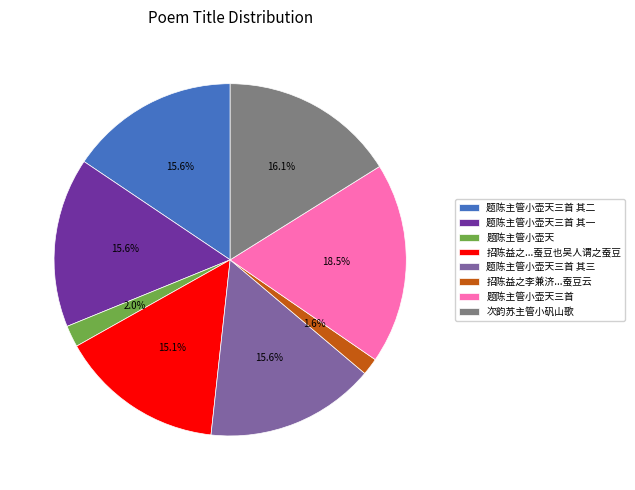

Does 题陈主管小壶天三首 account for over 50% of the chart?

No